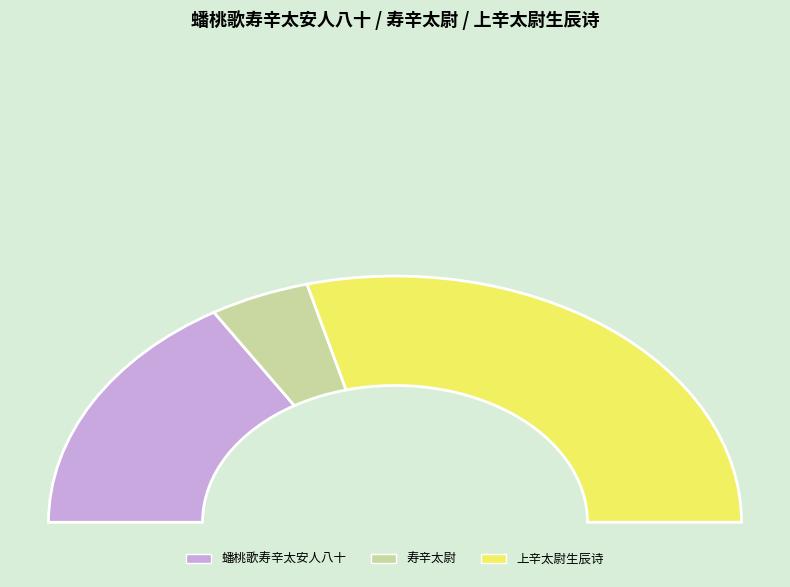

Which category has the smallest portion of the pie?

寿辛太尉